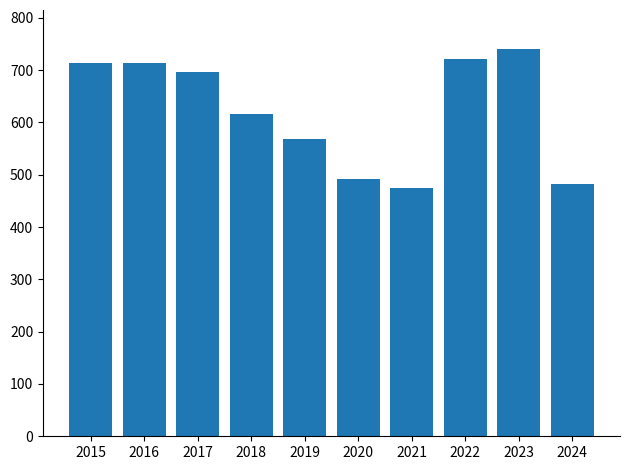

How many data points are less than 697?

5